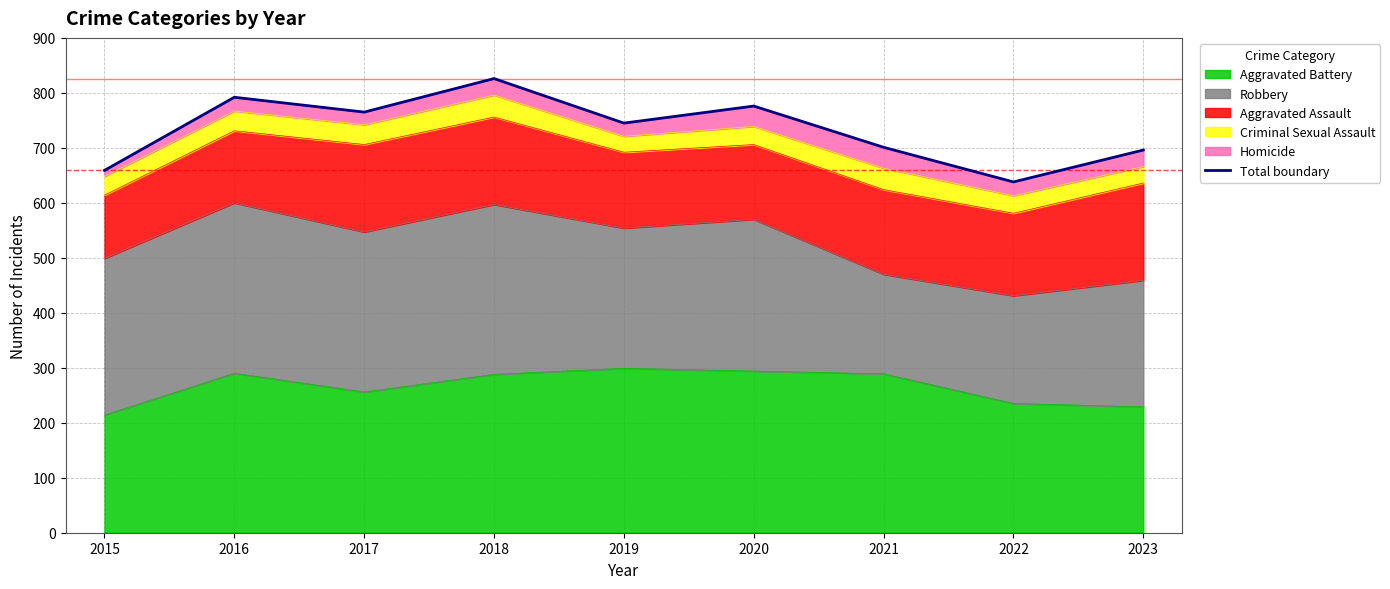

What is the value of the 3rd point from the left?

765